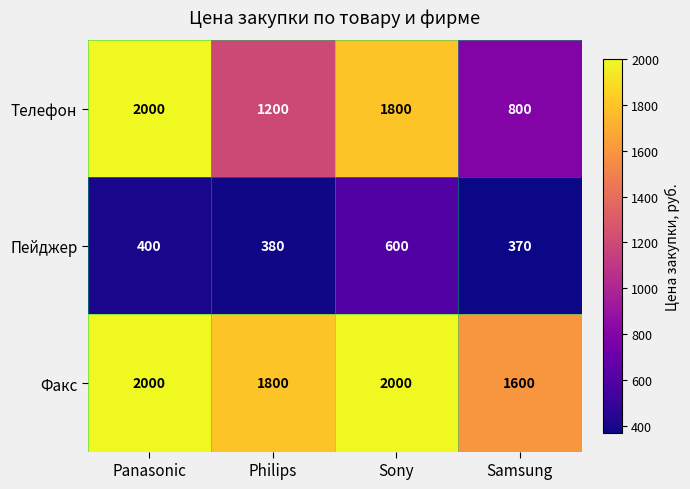

Read the Пейджер value at Philips, to the nearest 10.

380